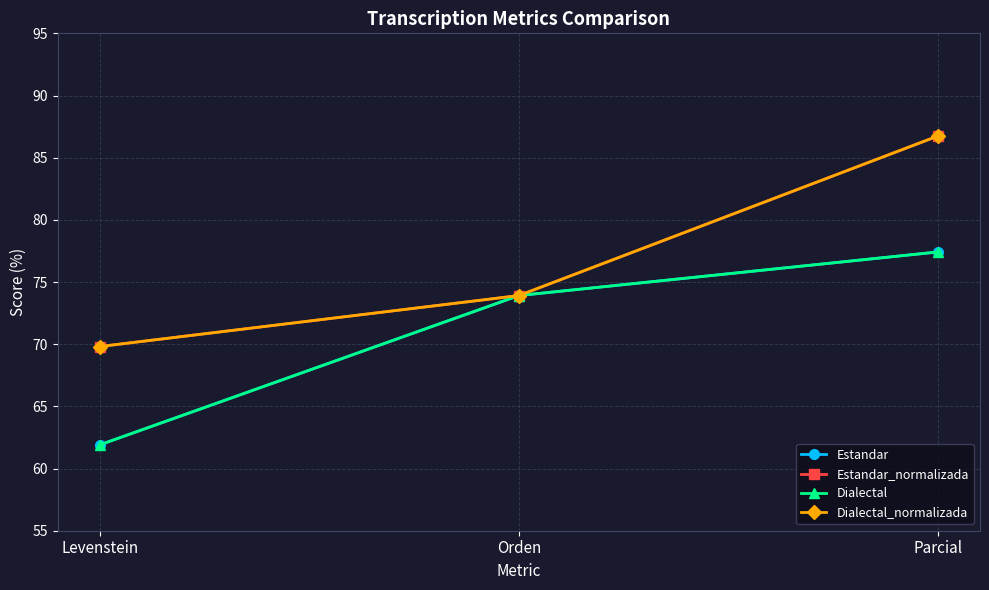

Read the Estandar_normalizada value at Orden.

73.9